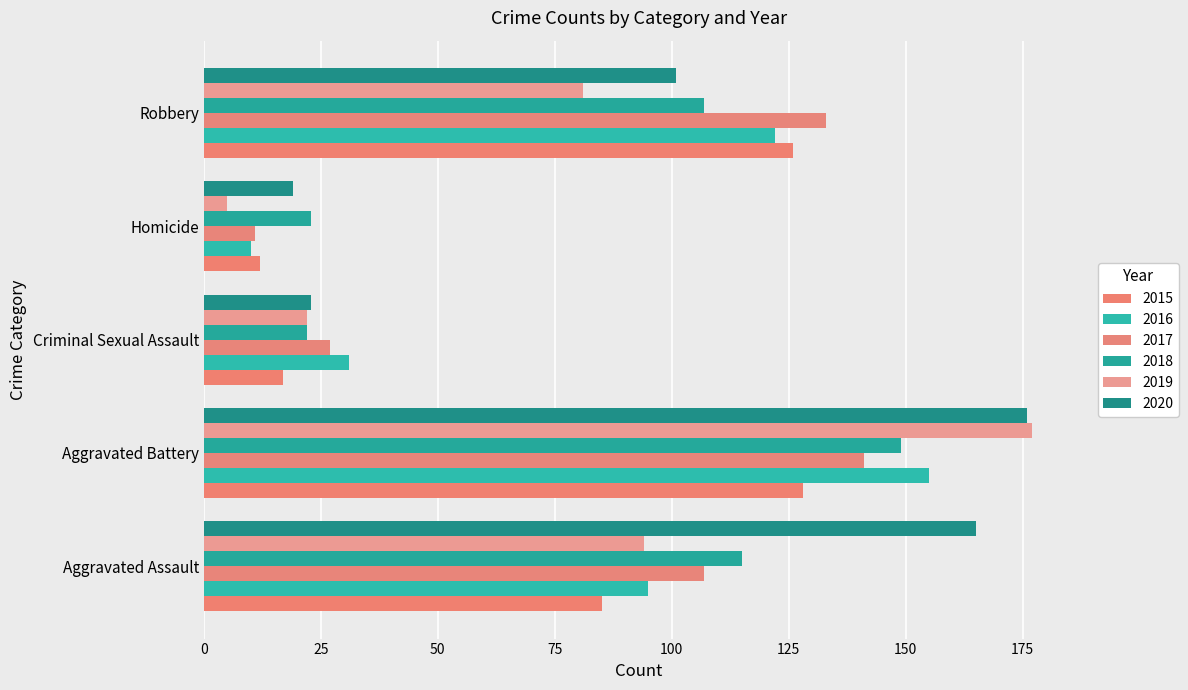

Reading right to left, what are all the values shown in this chart?

2015: Robbery=126	Homicide=12	Criminal Sexual Assault=17	Aggravated Battery=128	Aggravated Assault=85
2016: Robbery=122	Homicide=10	Criminal Sexual Assault=31	Aggravated Battery=155	Aggravated Assault=95
2017: Robbery=133	Homicide=11	Criminal Sexual Assault=27	Aggravated Battery=141	Aggravated Assault=107
2018: Robbery=107	Homicide=23	Criminal Sexual Assault=22	Aggravated Battery=149	Aggravated Assault=115
2019: Robbery=81	Homicide=5	Criminal Sexual Assault=22	Aggravated Battery=177	Aggravated Assault=94
2020: Robbery=101	Homicide=19	Criminal Sexual Assault=23	Aggravated Battery=176	Aggravated Assault=165